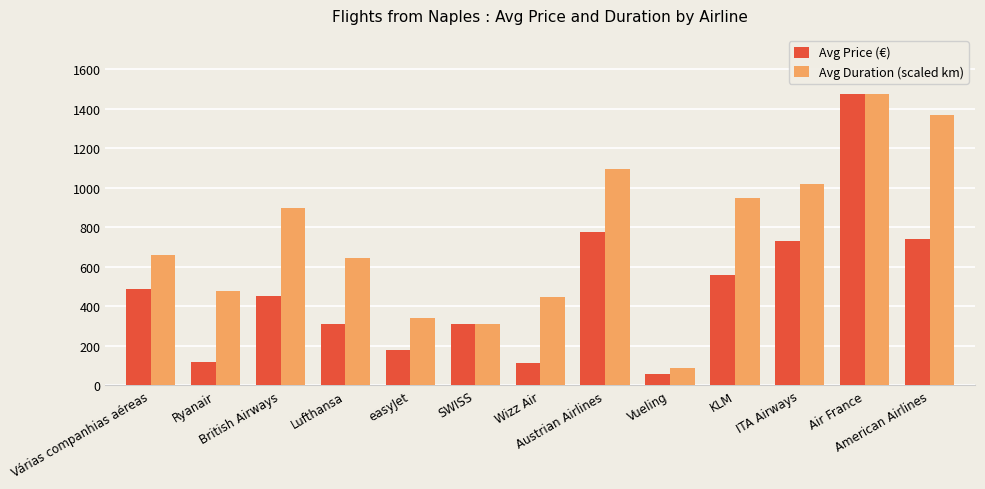

What is the difference between the maximum and second lowest values in the Avg Duration (scaled km) series?

1160.9